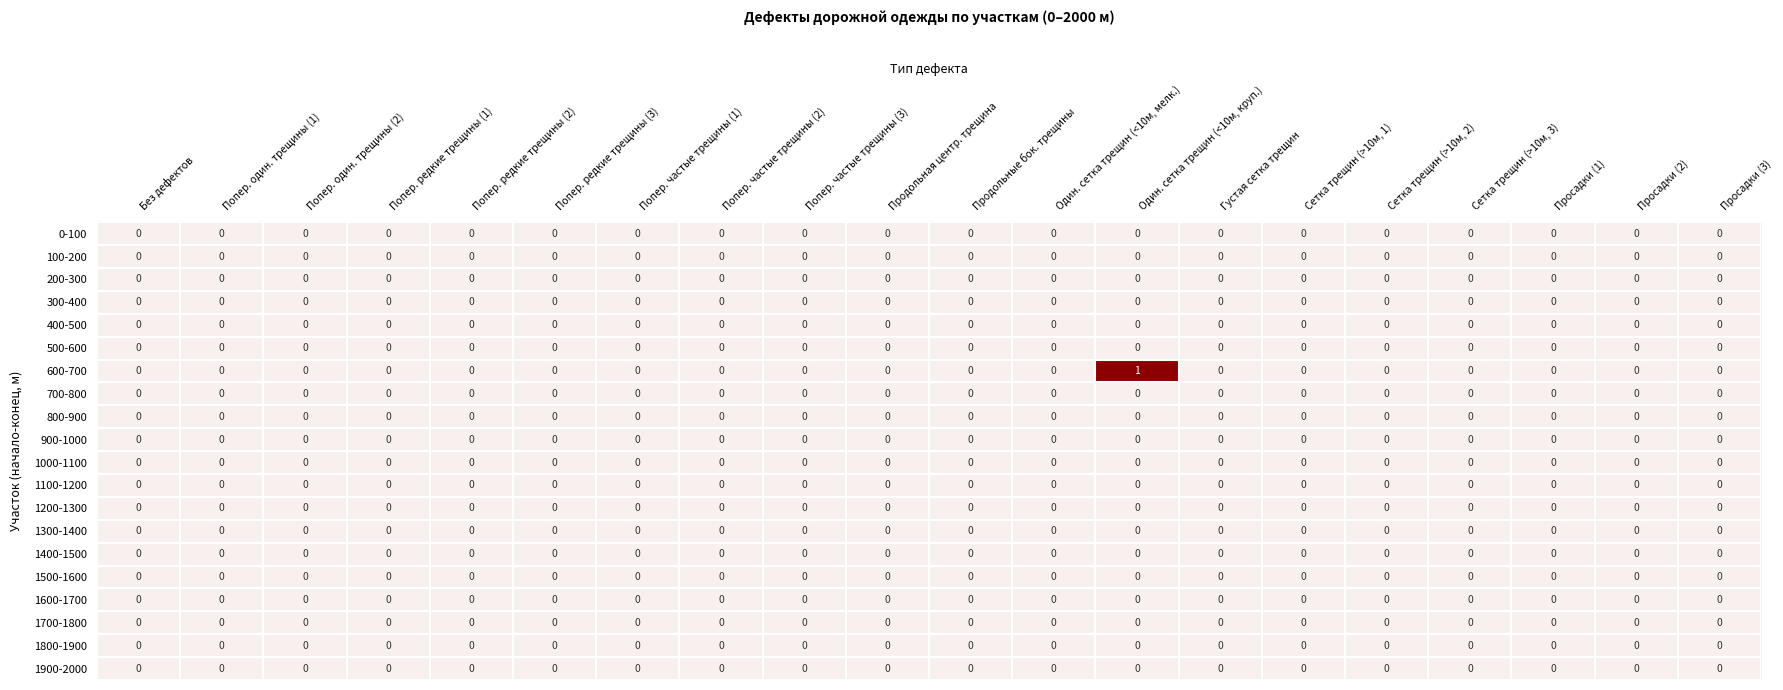

Which series has the largest range (max minus min)?

600-700